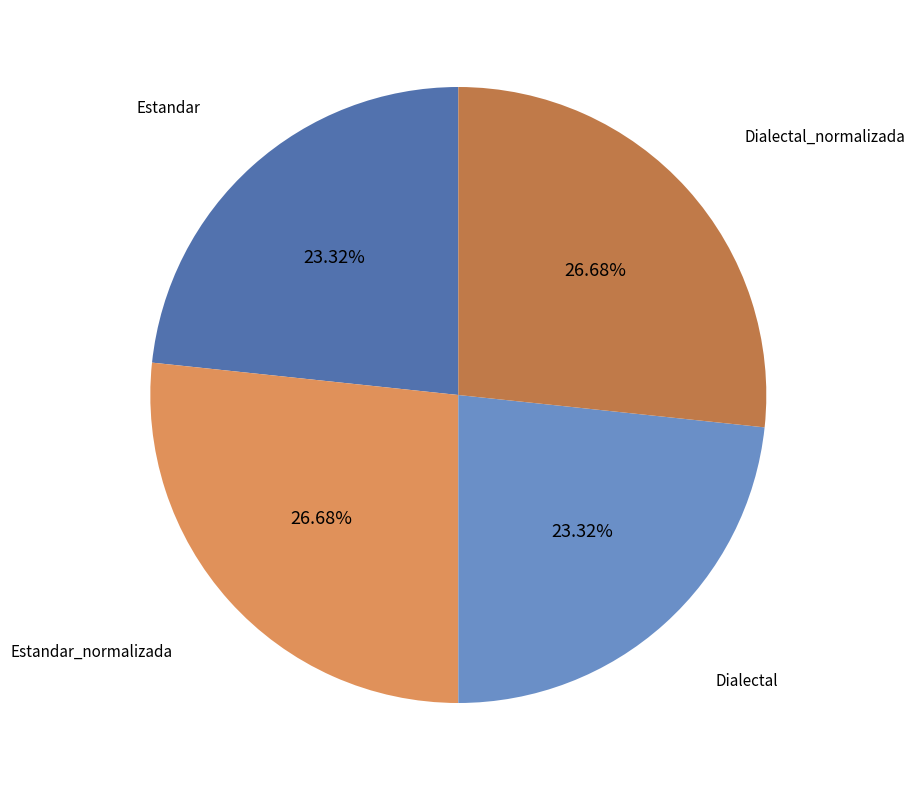

Count the number of slices in the pie.

4